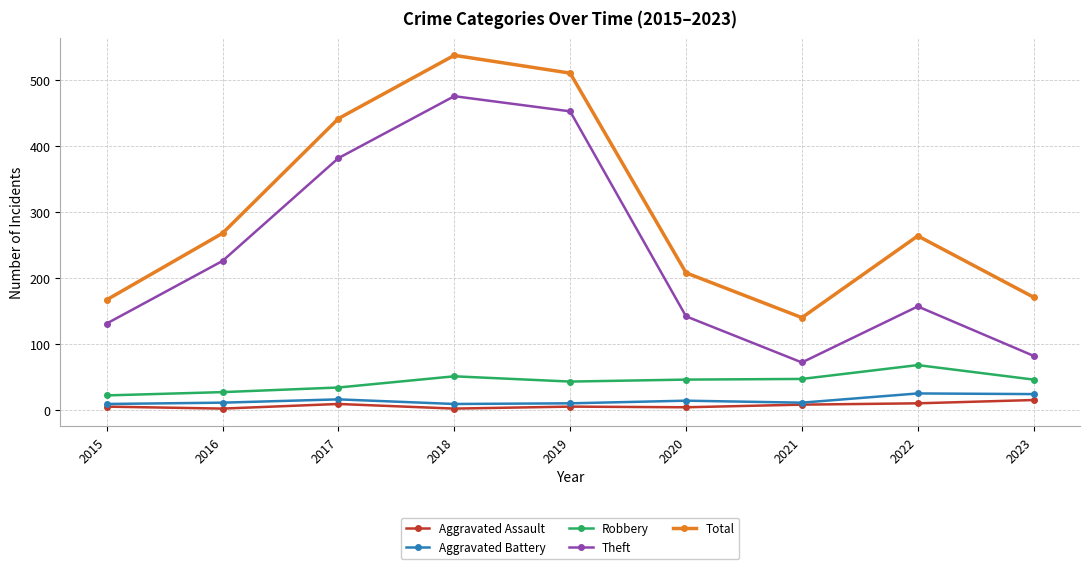

What is the spread (max minus min) of values at 2020?

204